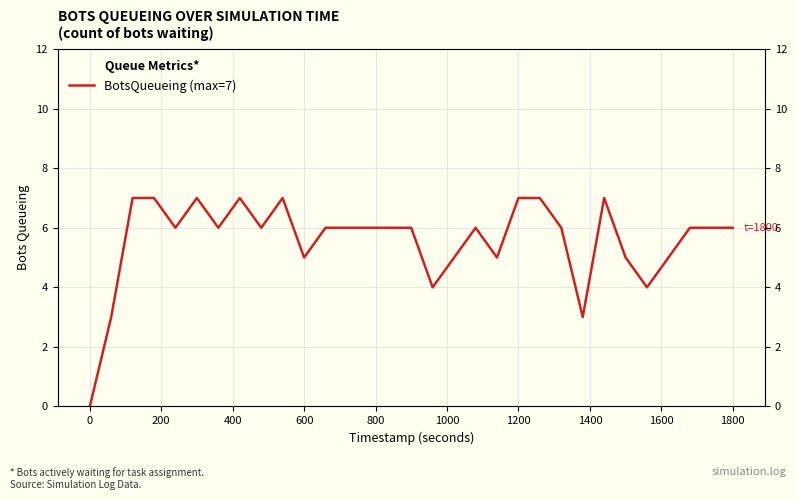

How many points are higher than both their immediate neighbors (excluding endpoints)?

5